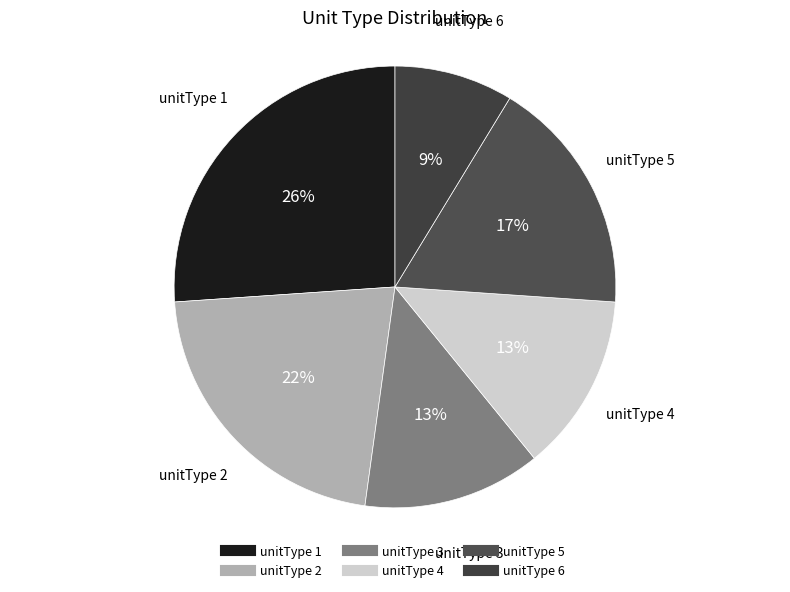

Which slice is the smallest?

6